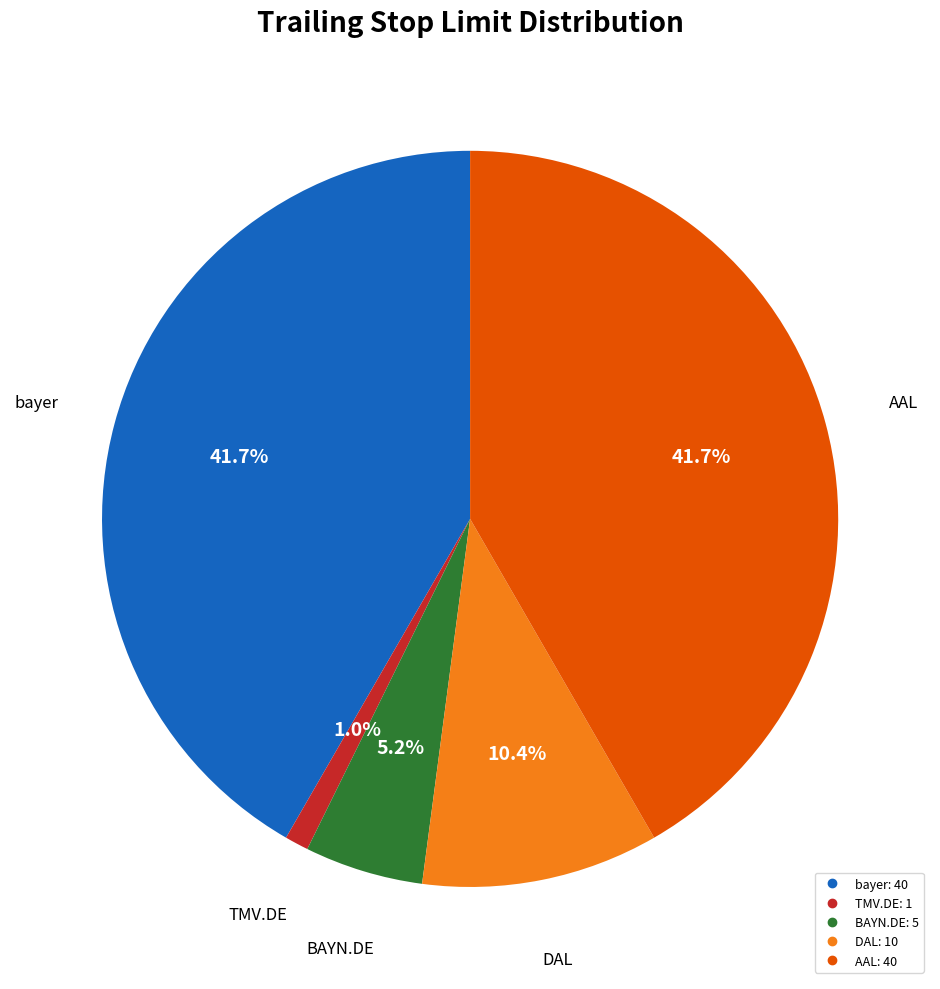

To the nearest percent, what is the combined percentage of BAYN.DE and DAL?

16%